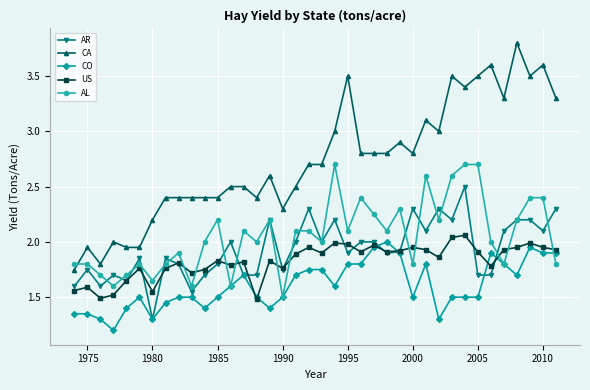

Does the chart display data point markers on the line(s)?

Yes